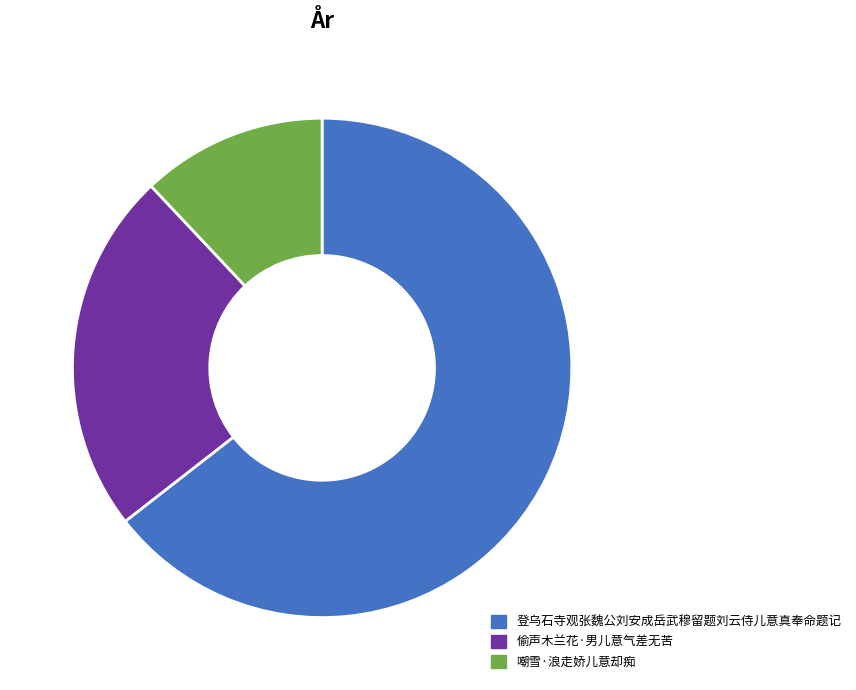

Which slice represents more than half of the pie?

登乌石寺观张魏公刘安成岳武穆留题刘云侍儿意真奉命题记